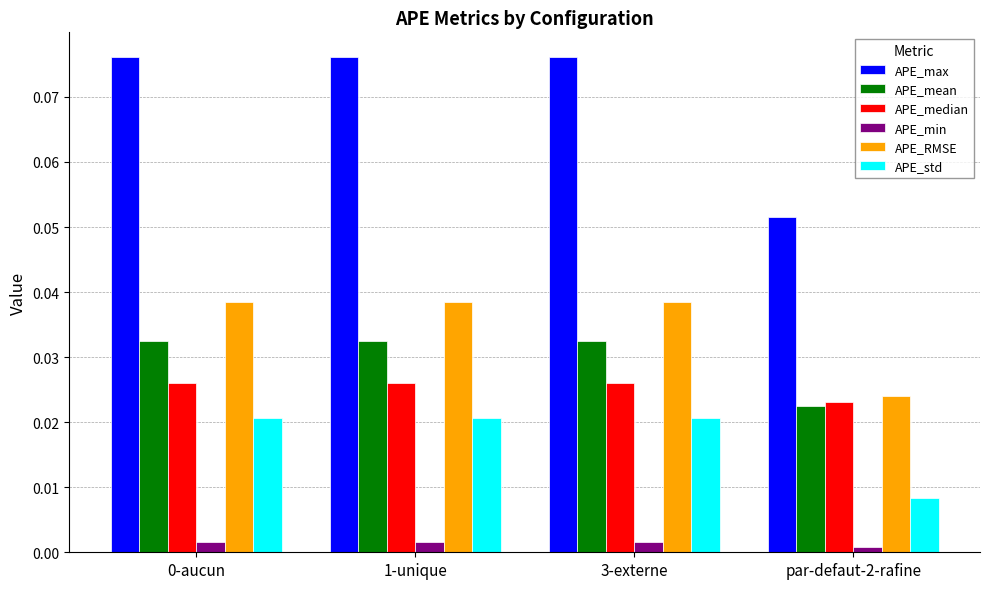

What are all the series names shown in the legend?

APE_max, APE_mean, APE_median, APE_min, APE_RMSE, APE_std